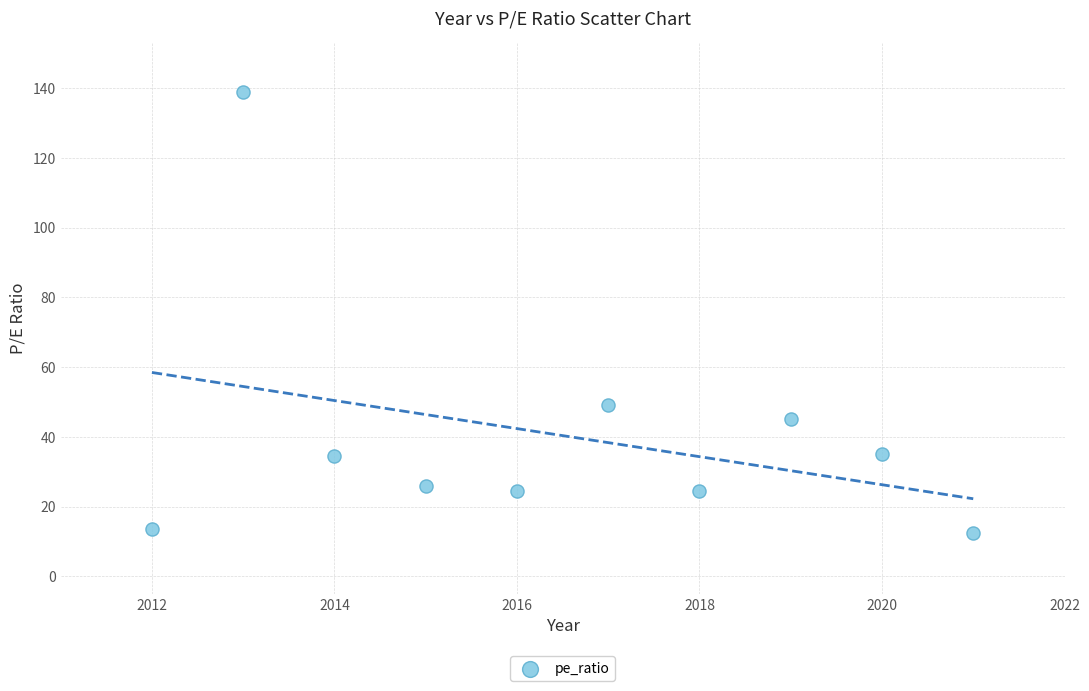

What Y value in the scatter plot is closest to 75?

49.1